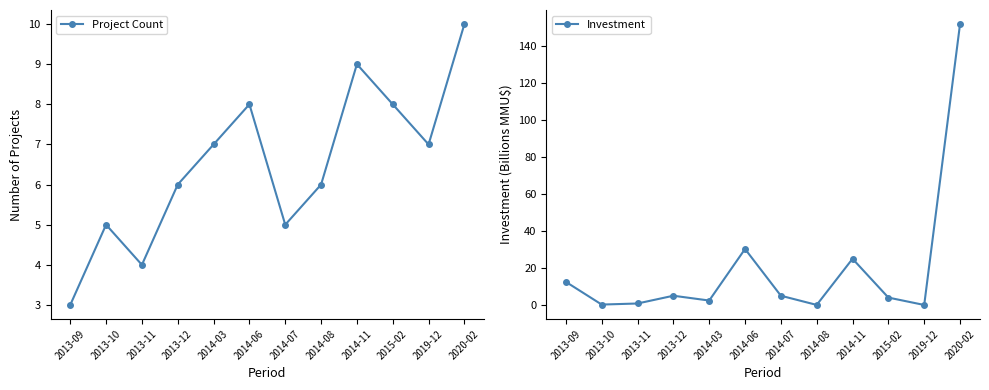

Which series has the widest spread of values?

Investment